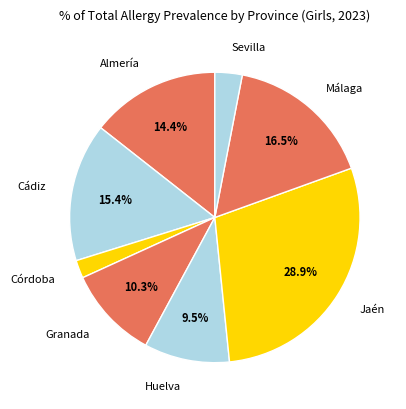

Count the number of slices in the pie.

8